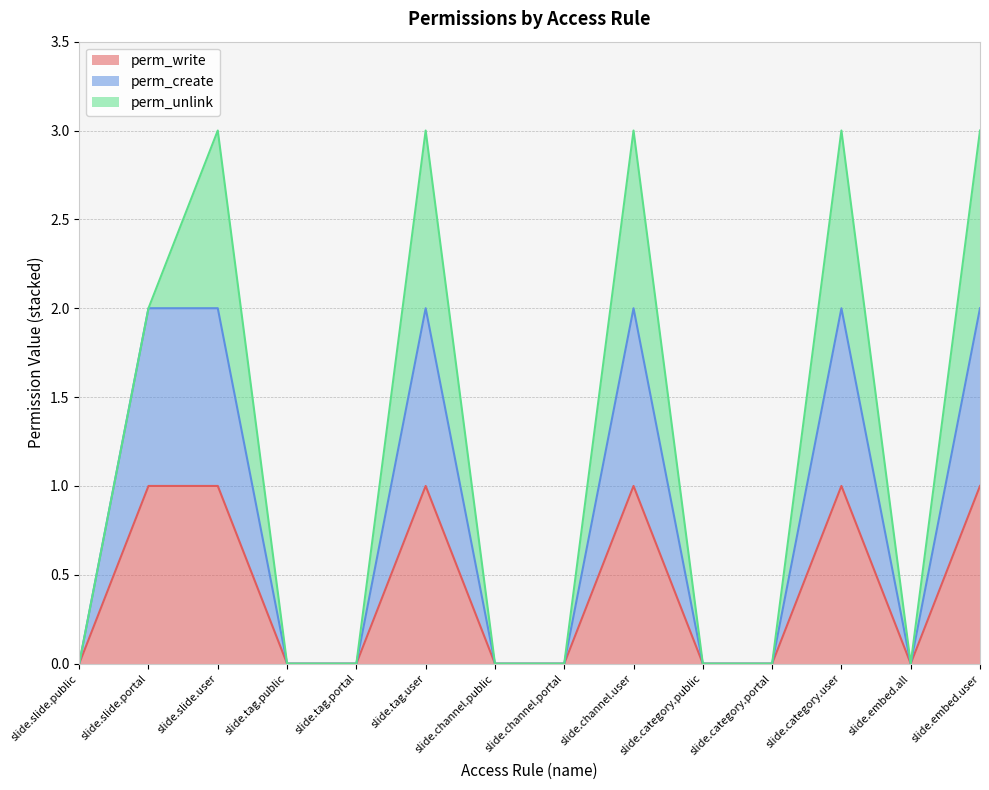

At which label does perm_write reach its peak?

slide.slide.portal